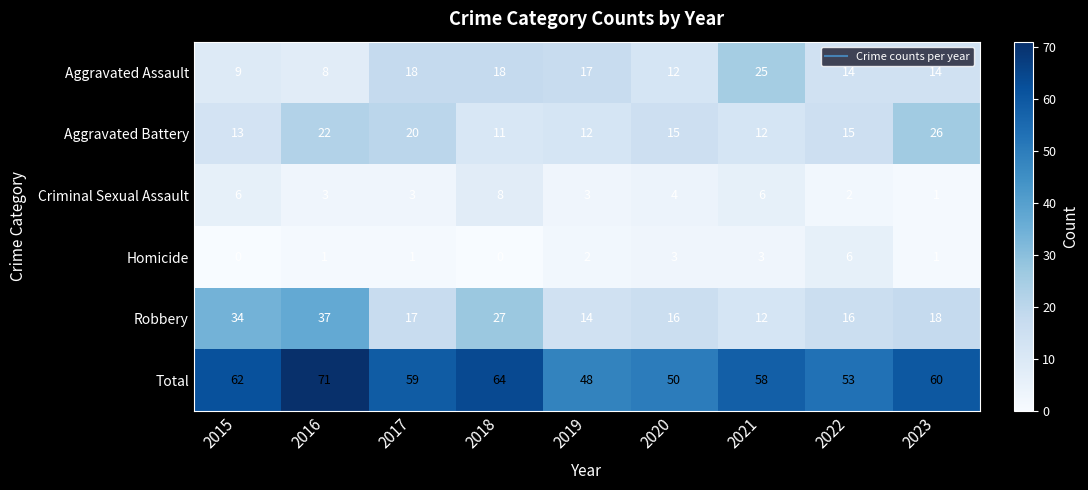

True or false: Robbery has a value of 16 at 2020.

True